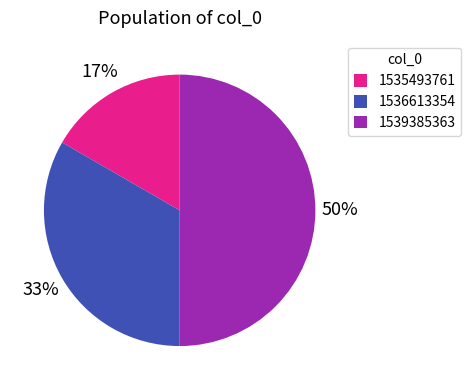

Which has a higher value, 1535493761 or 1536613354?

1536613354